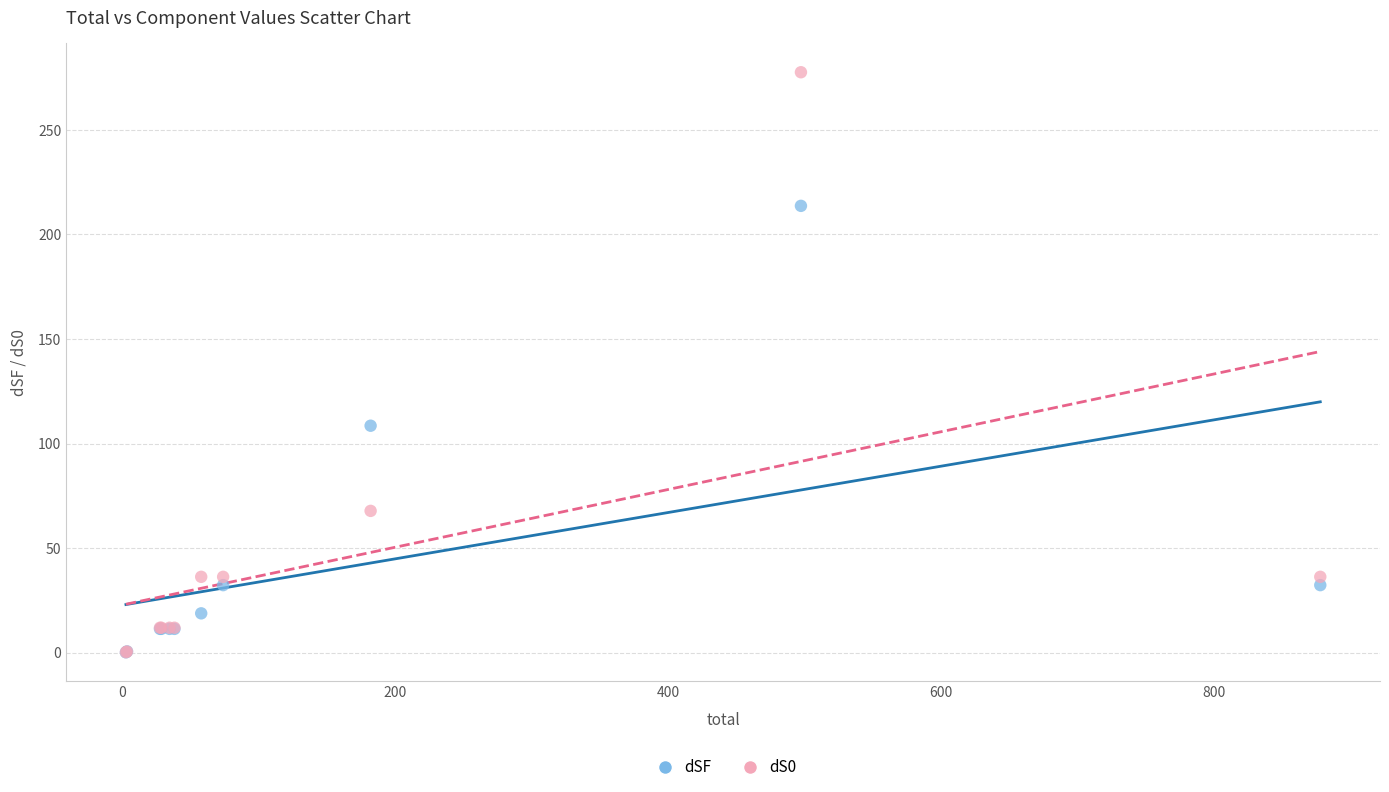

Across all series, what Y value is closest to 138?

108.5